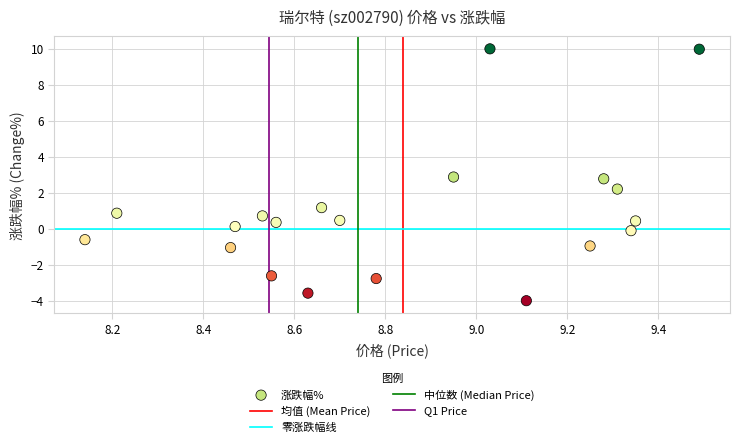

What is the range of Y values (max minus min)?

14.0